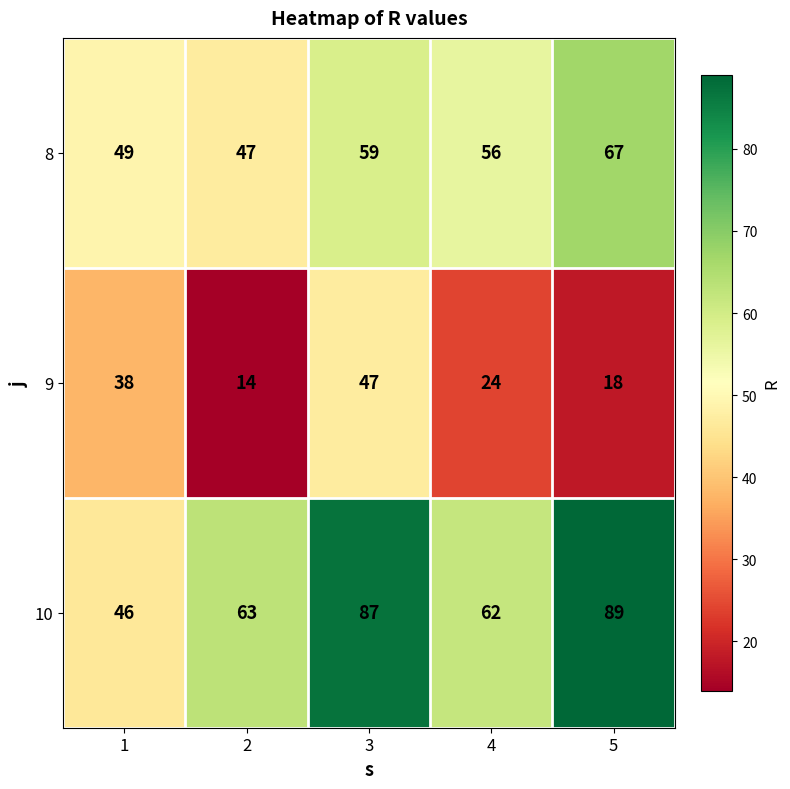

True or false: 10 has a value of 18 at 3.

False